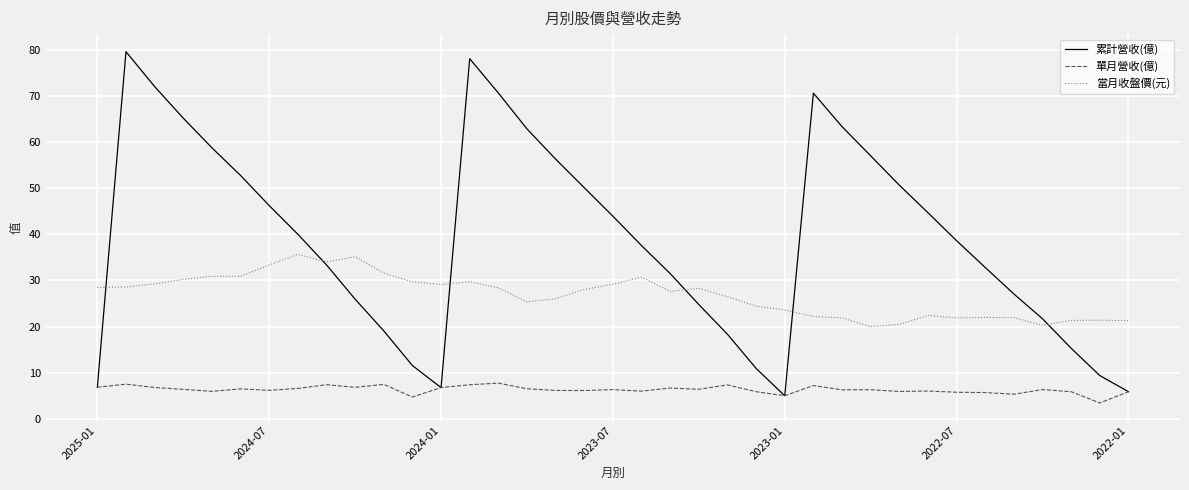

True or false: 單月營收(億) and 當月收盤價(元) cross at least once.

False